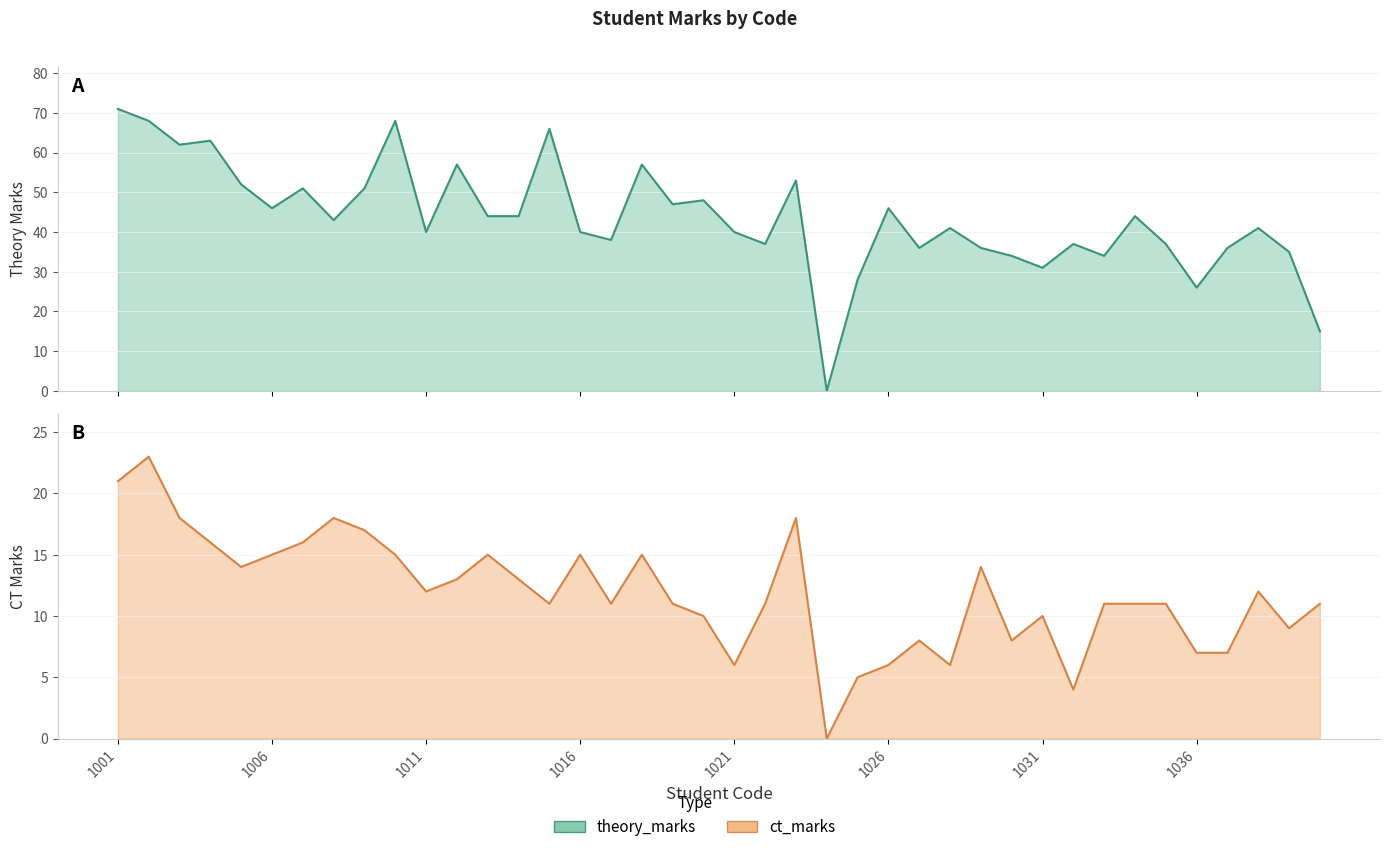

How many data points in ct_marks are less than 11?

13